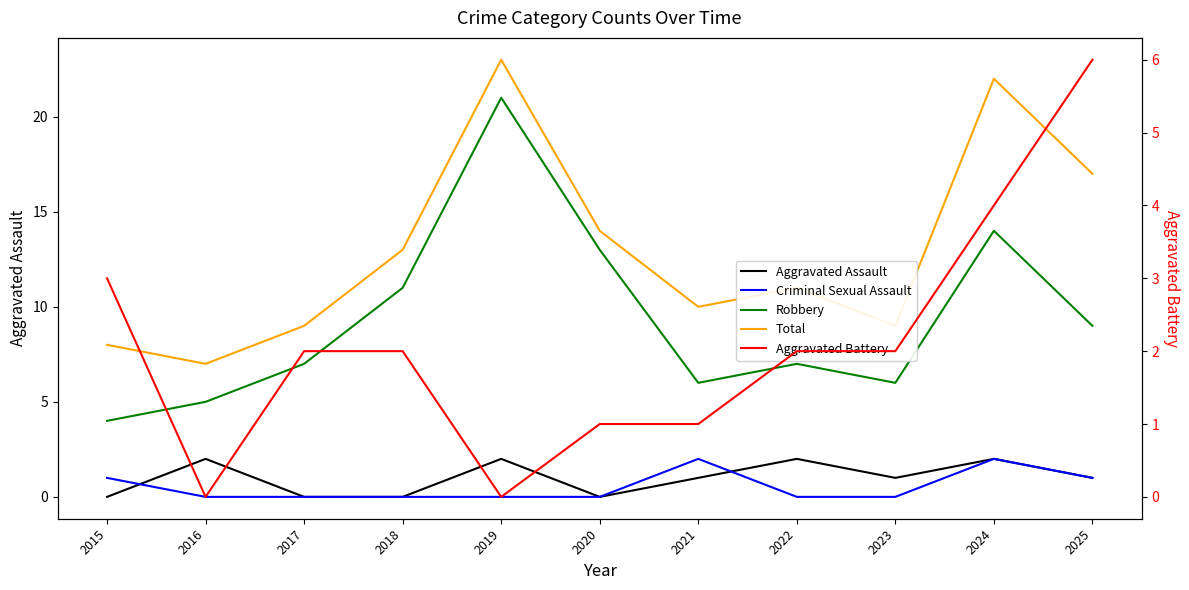

The Aggravated Assault series shows 2 at 2025. True or false?

False